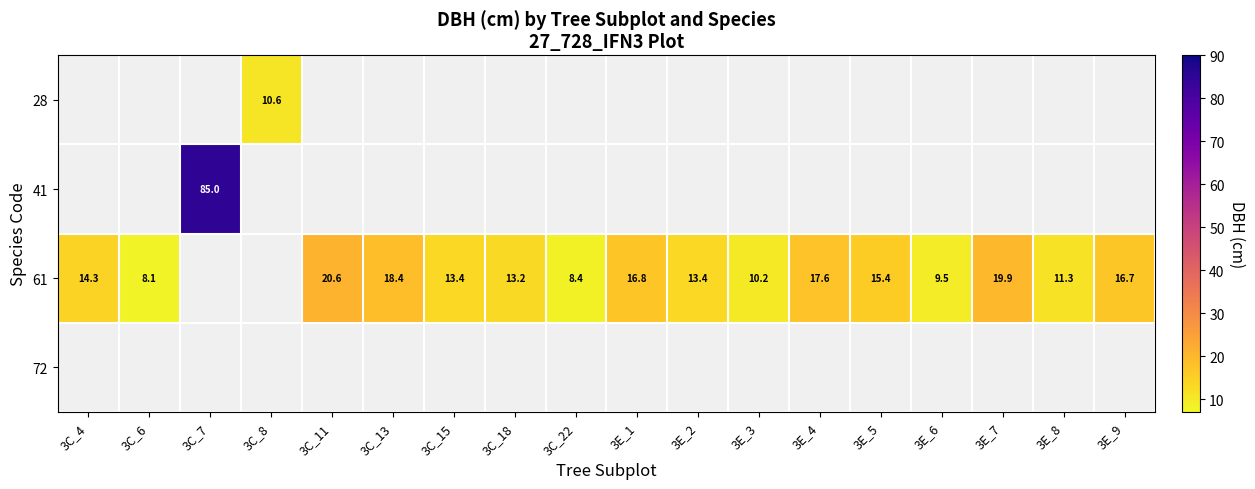

What is the smallest value displayed?

8.1